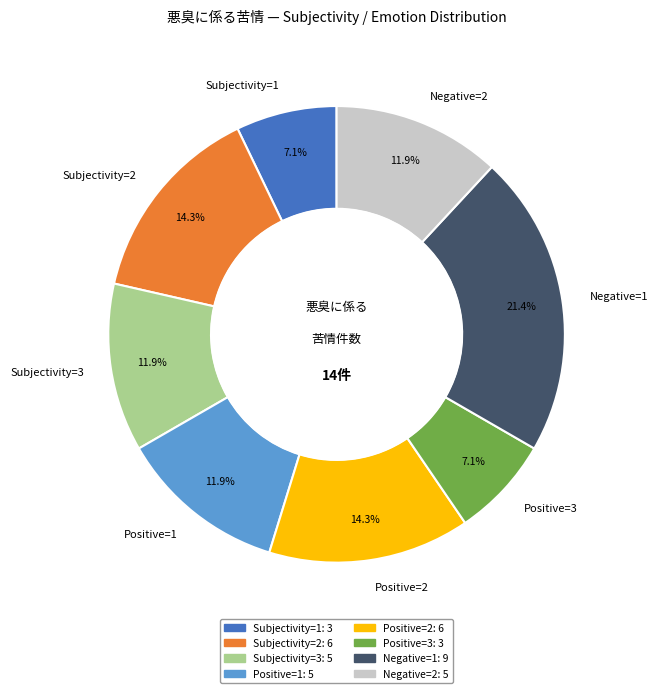

Is the sum of Subjectivity=3 and Positive=3 greater than half?

No